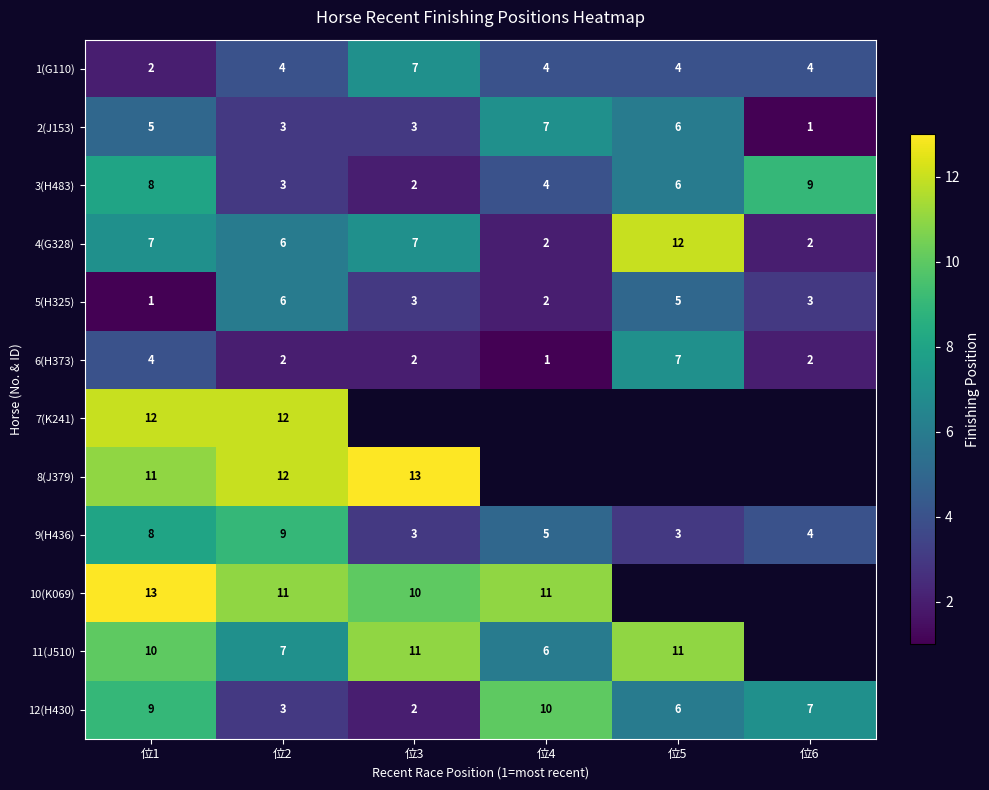

Which category has the highest value in the 5(H325) series?

位2